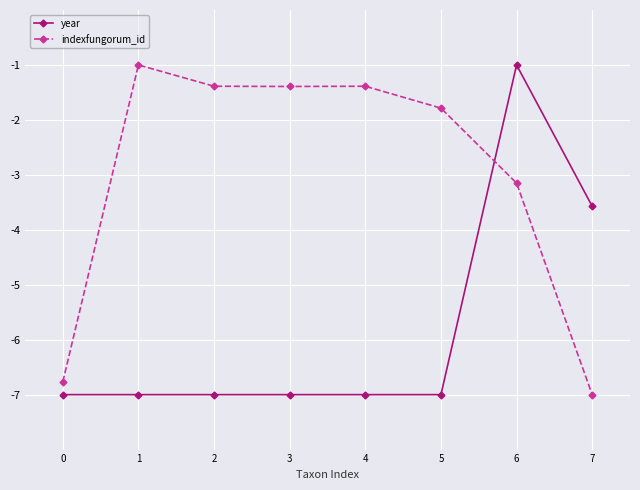

What is the maximum value shown in the chart?

-1.0